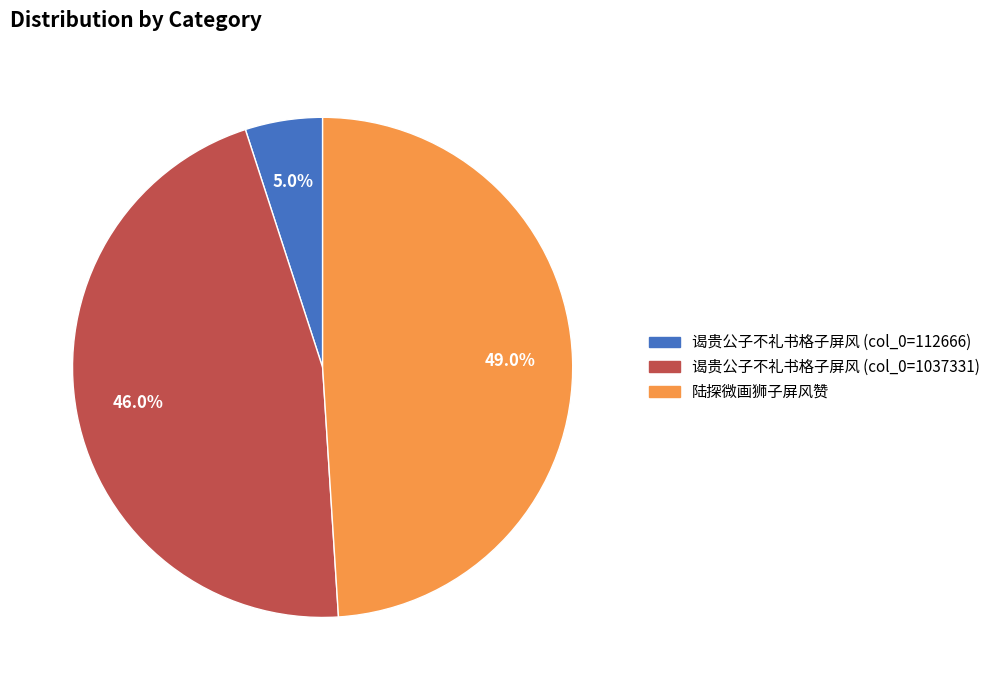

Is there any slice that represents more than half of the pie?

No